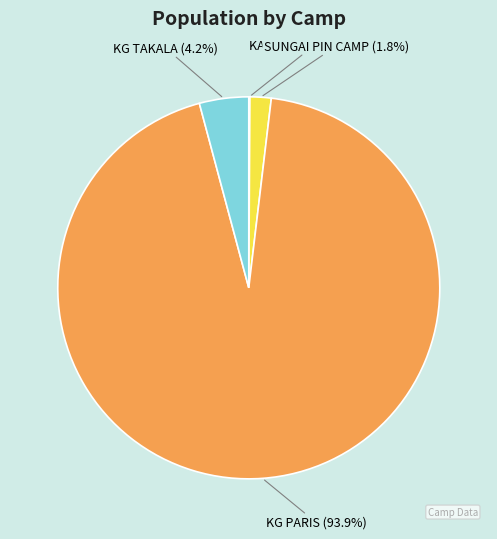

Combined, do KG TAKALA and SUNGAI PIN CAMP account for over 50%?

No